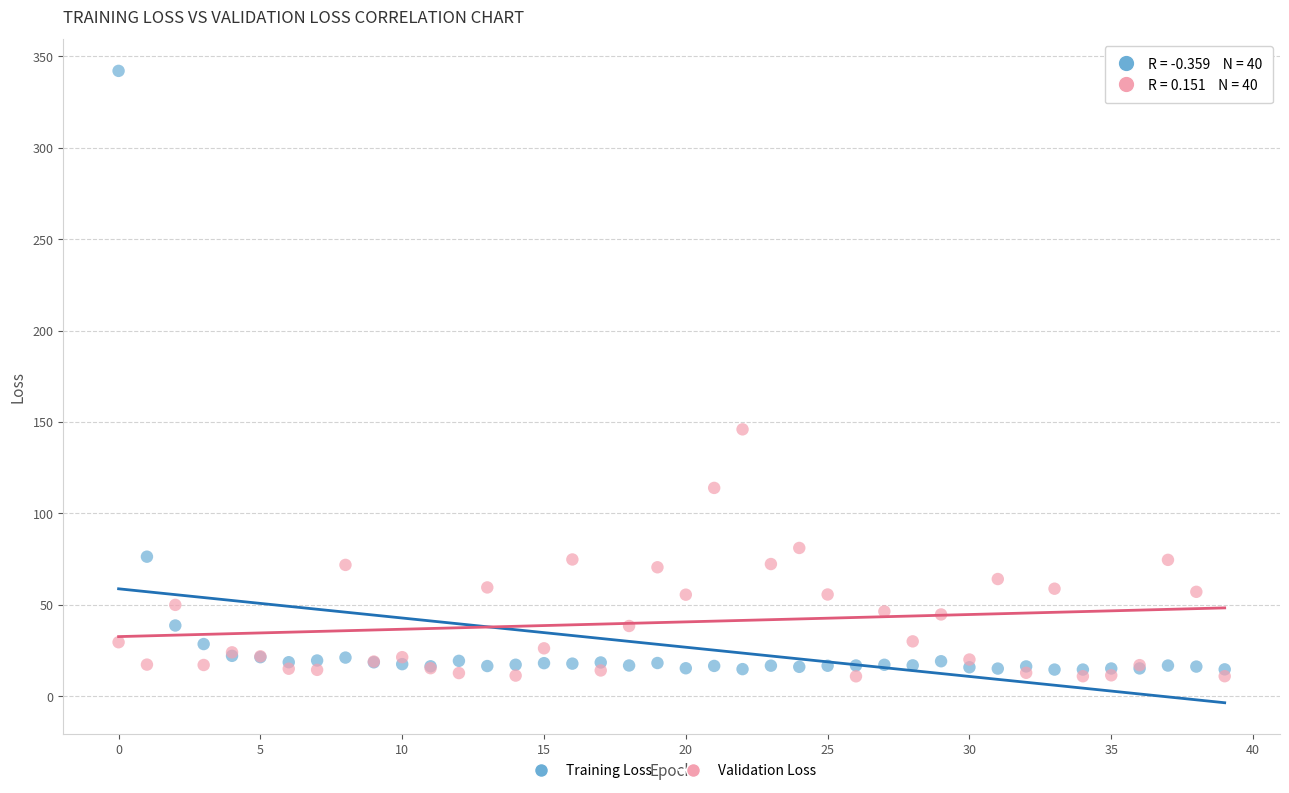

Across all series, what Y value is closest to 176?

146.0